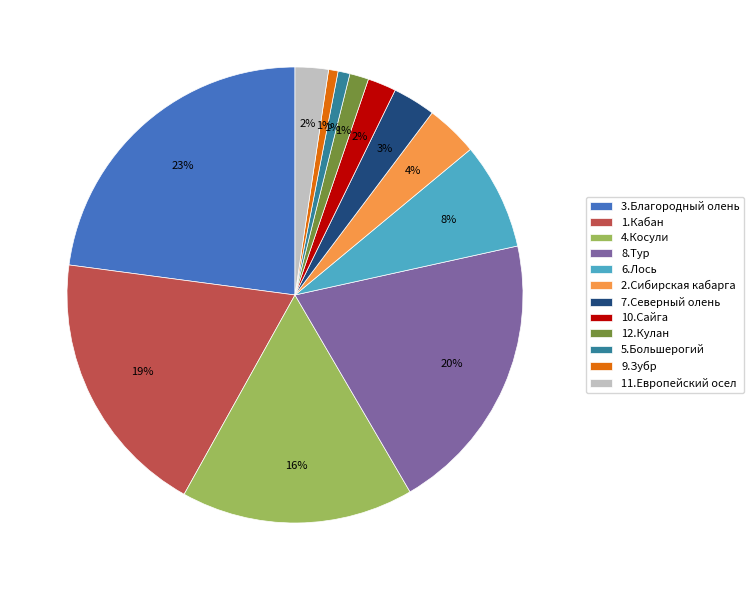

Do 7.Северный олень and 4.Косули together represent more than half of the pie?

No